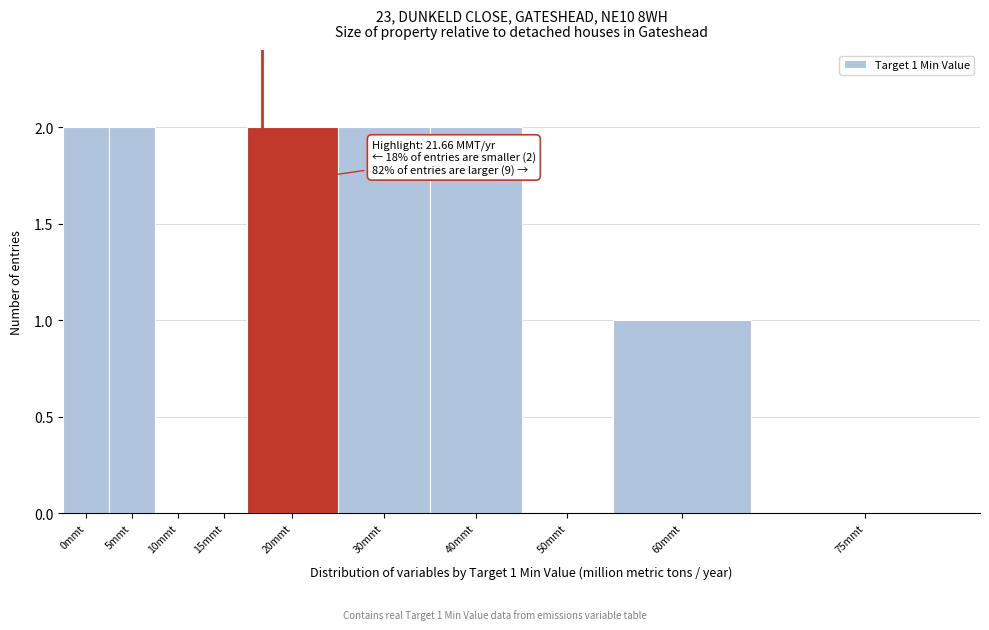

Reading left to right, transcribe all the data shown in this chart.

0mmt=2	5mmt=2	10mmt=0	15mmt=0	20mmt=2	30mmt=2	40mmt=2	50mmt=0	60mmt=1	75mmt=0